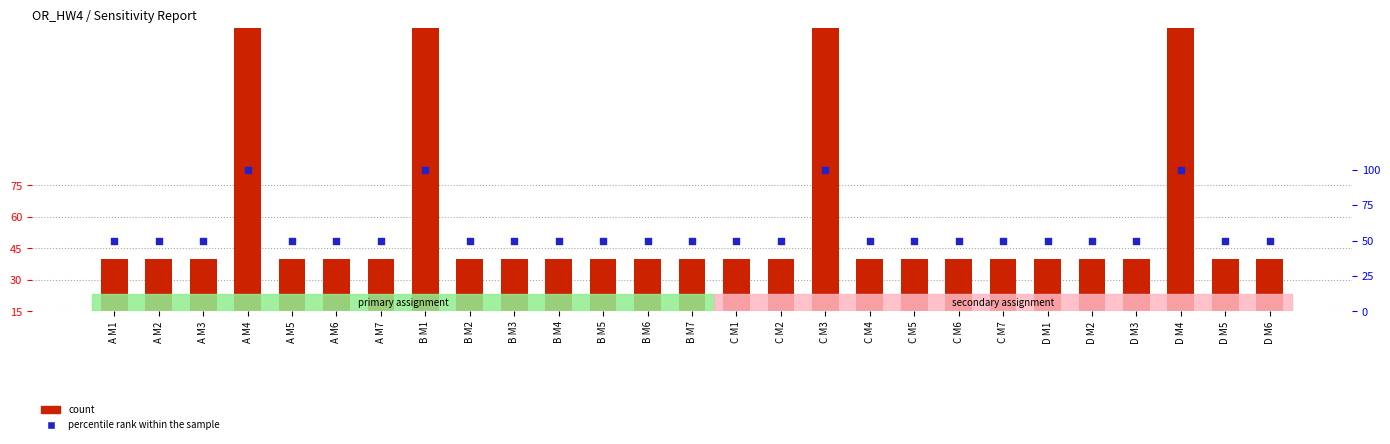

What are all the series names shown in the legend?

count, percentile rank within the sample